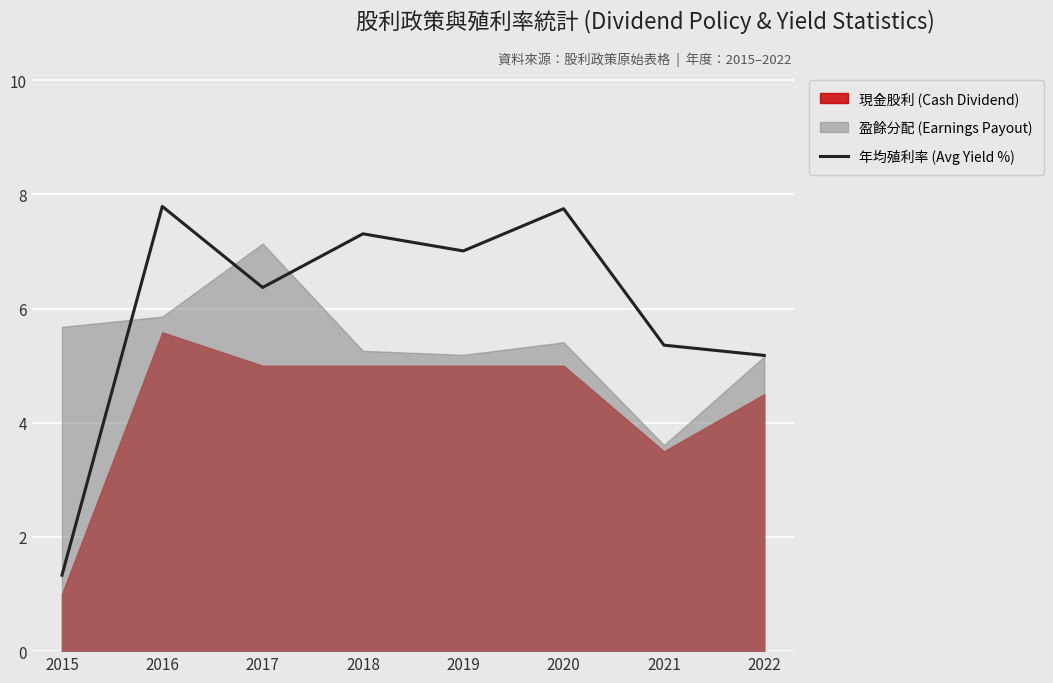

At which category does the chart reach its peak across all series?

2016